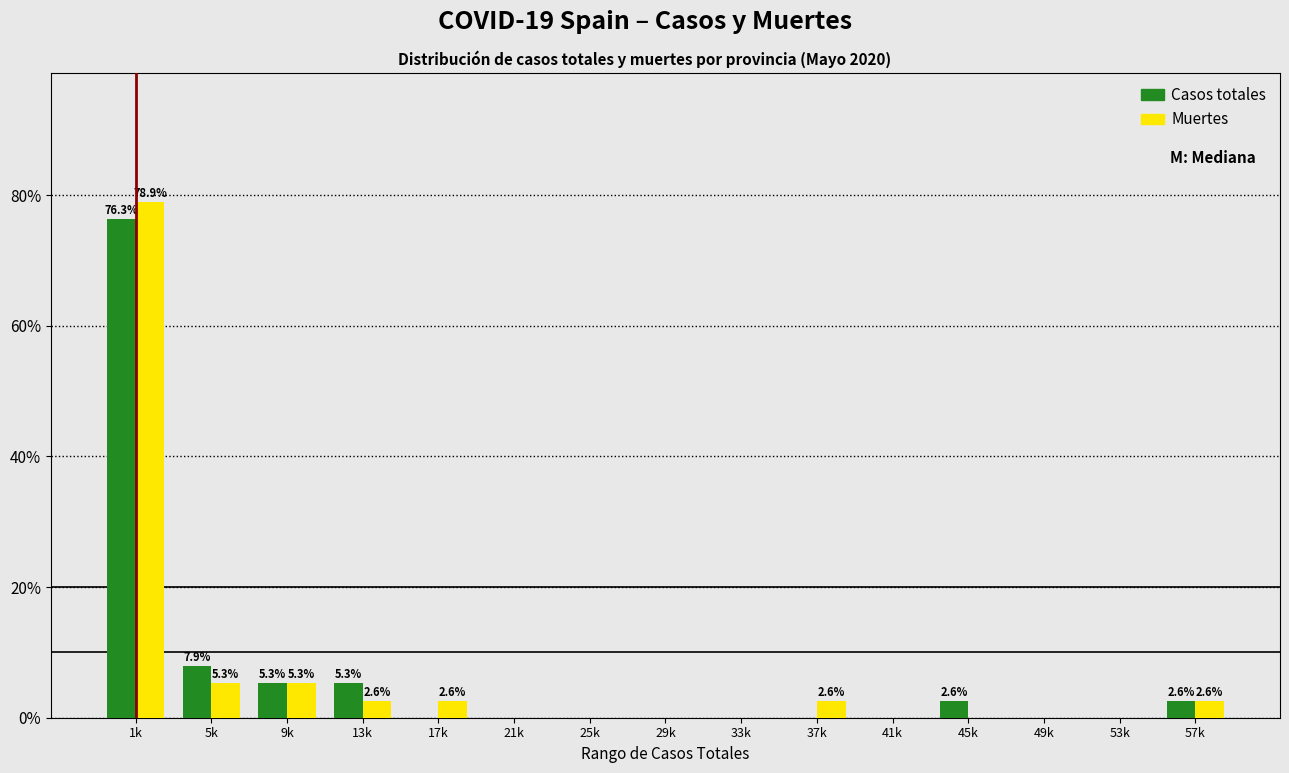

Reading left to right, extract all data points from this chart.

Casos totales: 1k=76.3	5k=7.9	9k=5.3	13k=5.3	17k=0.0	21k=0.0	25k=0.0	29k=0.0	33k=0.0	37k=0.0	41k=0.0	45k=2.6	49k=0.0	53k=0.0	57k=2.6
Muertes: 1k=78.9	5k=5.3	9k=5.3	13k=2.6	17k=2.6	21k=0.0	25k=0.0	29k=0.0	33k=0.0	37k=2.6	41k=0.0	45k=0.0	49k=0.0	53k=0.0	57k=2.6